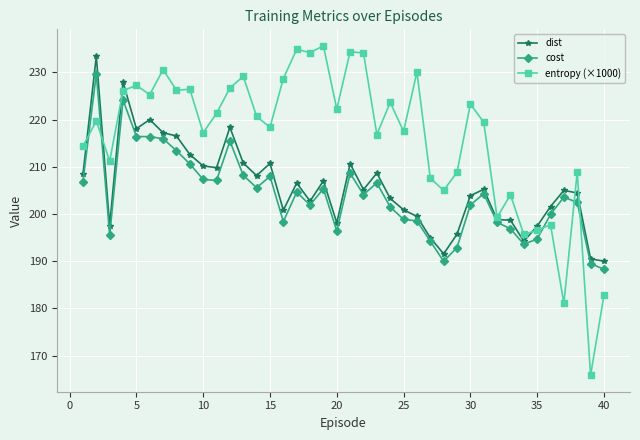

True or false: dist has more than 2 interior local peaks.

True